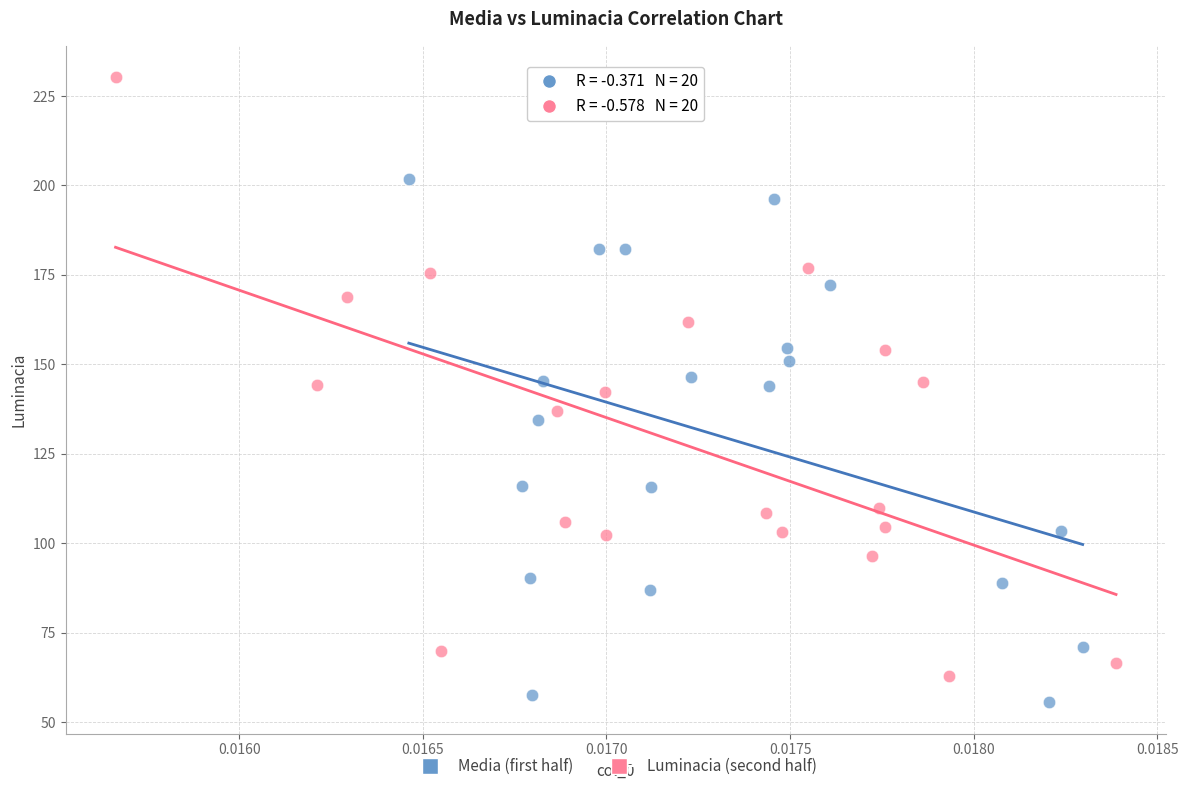

Which series reaches the minimum Y coordinate?

Media (first half)